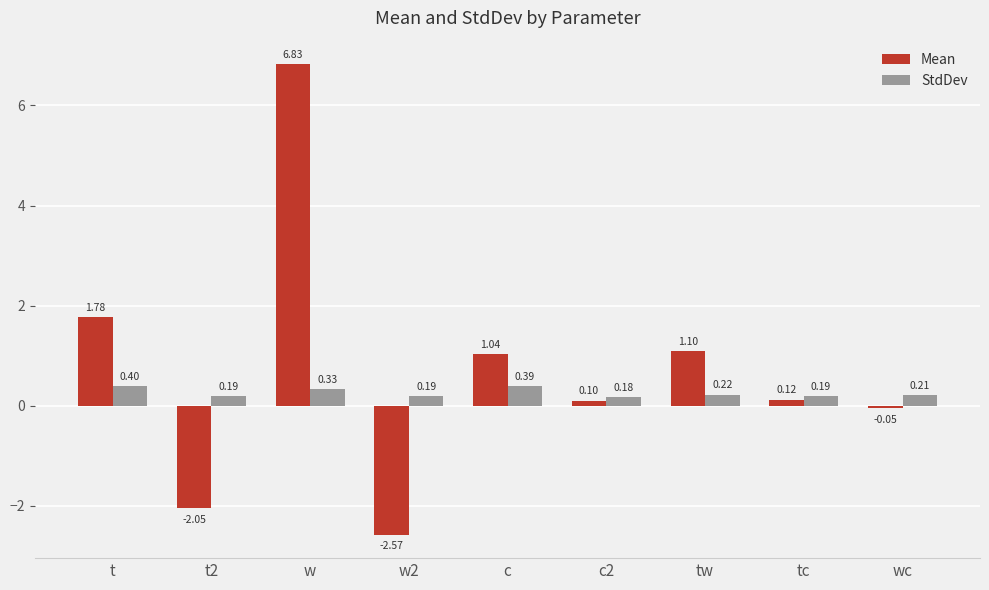

What is the value of the StdDev bar at the 1st from the left?

0.4